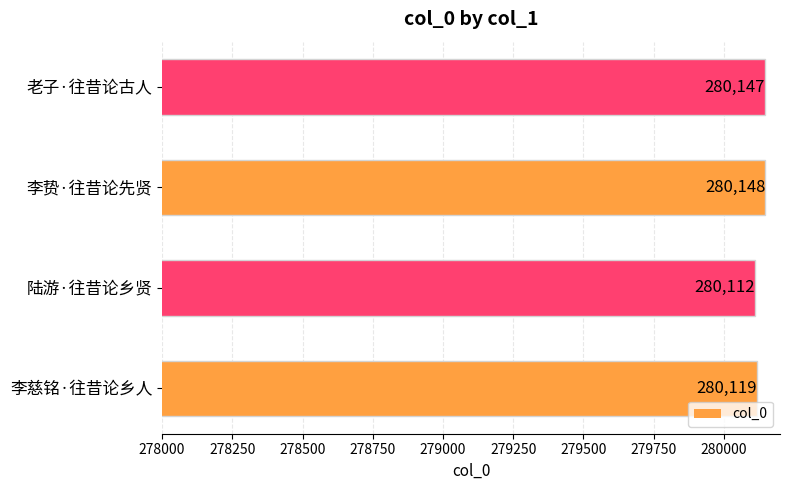

At which label is the value closest to 280130?

李慈铭·往昔论乡人